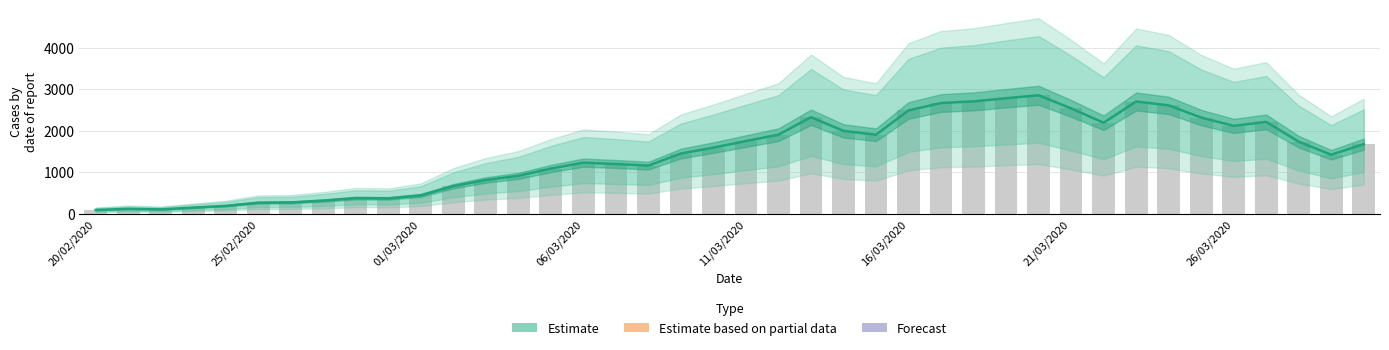

What is the value of the Bars bar at the 29th from the left?

2781